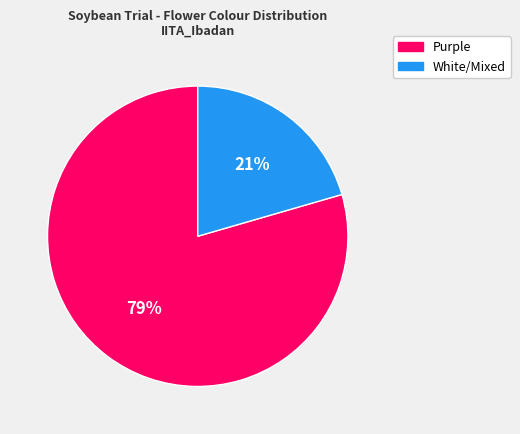

How many segments does this pie chart have?

2